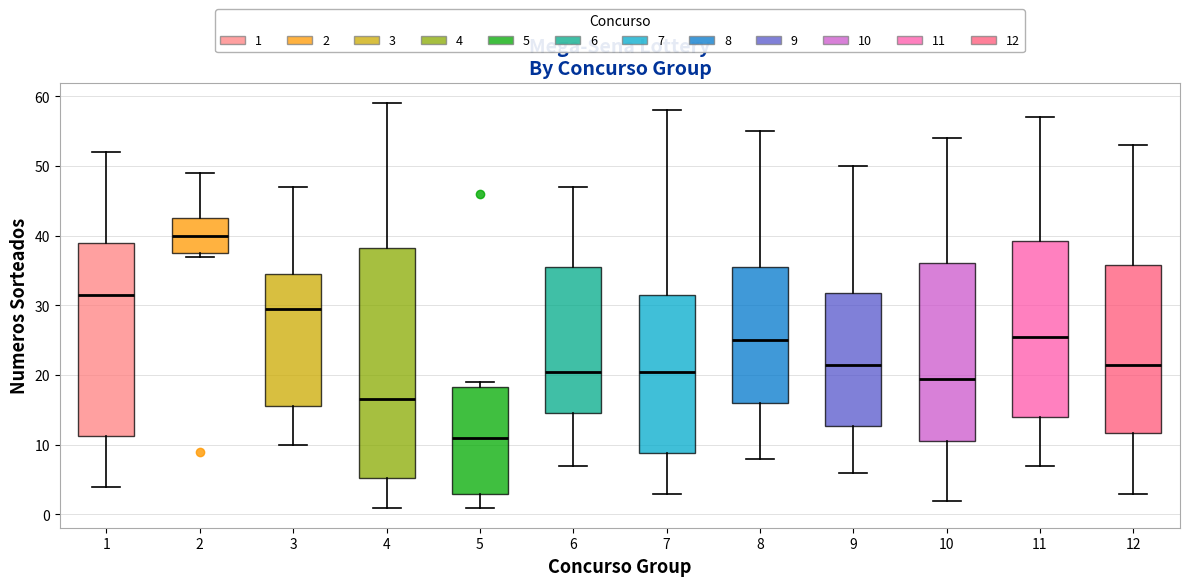

Reading left to right, read every box against the y-axis: the position of its median line, the range the box covers, and the ends of its whiskers. The values are not printed on the chart, so give them approximately, as read against the axis.

1: median 32, box 11 to 39, whiskers 4 to 52
2: median 40, box 38 to 43, whiskers 37 to 49
3: median 30, box 16 to 35, whiskers 10 to 47
4: median 17, box 5 to 38, whiskers 1 to 59
5: median 11, box 3 to 18, whiskers 1 to 19
6: median 21, box 15 to 36, whiskers 7 to 47
7: median 21, box 9 to 32, whiskers 3 to 58
8: median 25, box 16 to 36, whiskers 8 to 55
9: median 22, box 13 to 32, whiskers 6 to 50
10: median 20, box 11 to 36, whiskers 2 to 54
11: median 26, box 14 to 39, whiskers 7 to 57
12: median 22, box 12 to 36, whiskers 3 to 53